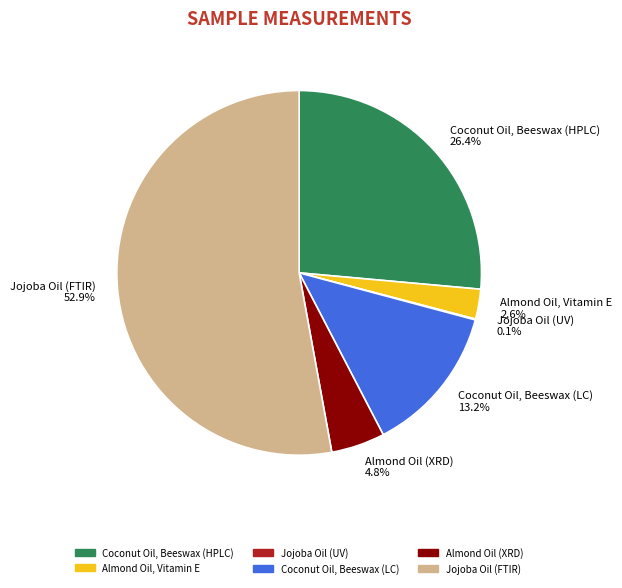

What is the majority slice?

Jojoba Oil (FTIR)